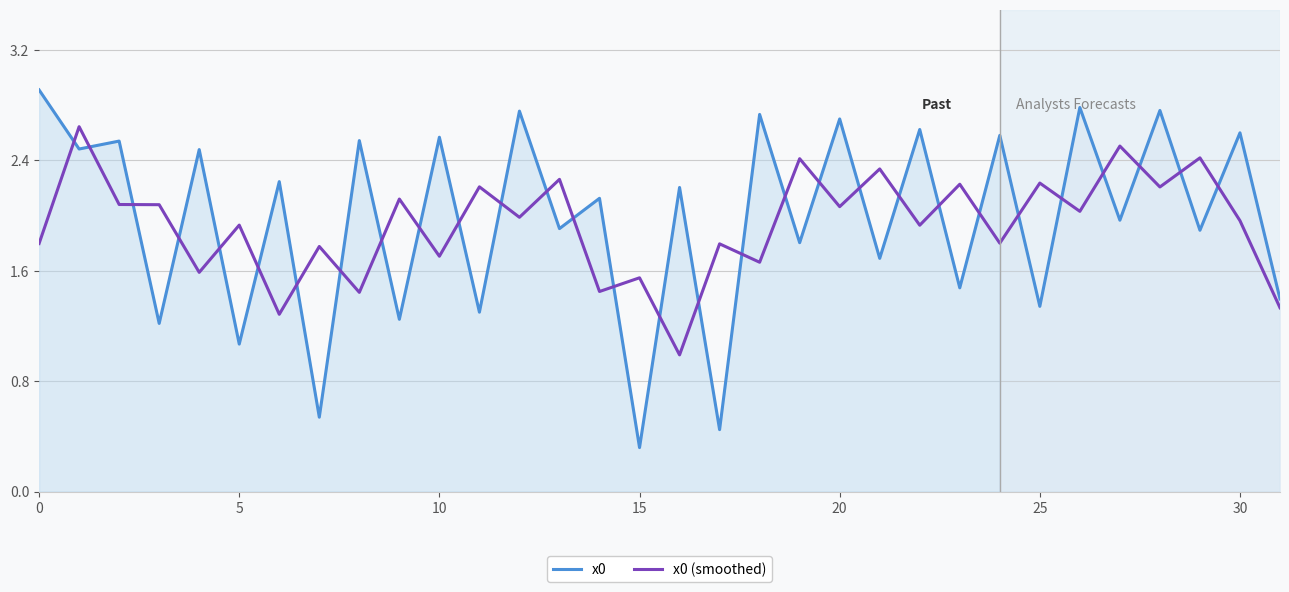

How many lines are shown in the chart?

2